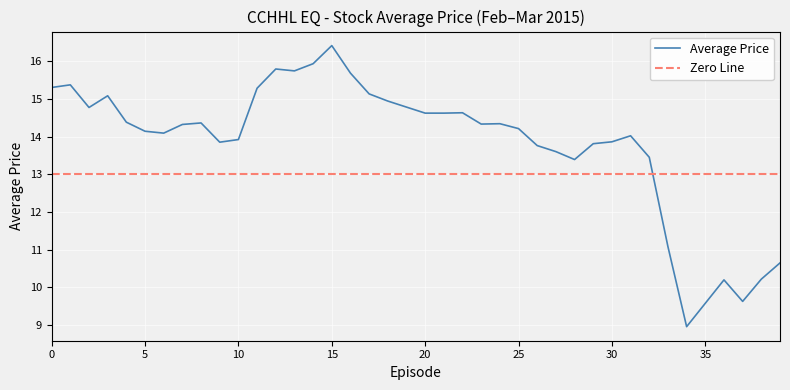

At which label does Average Price reach its peak?

15